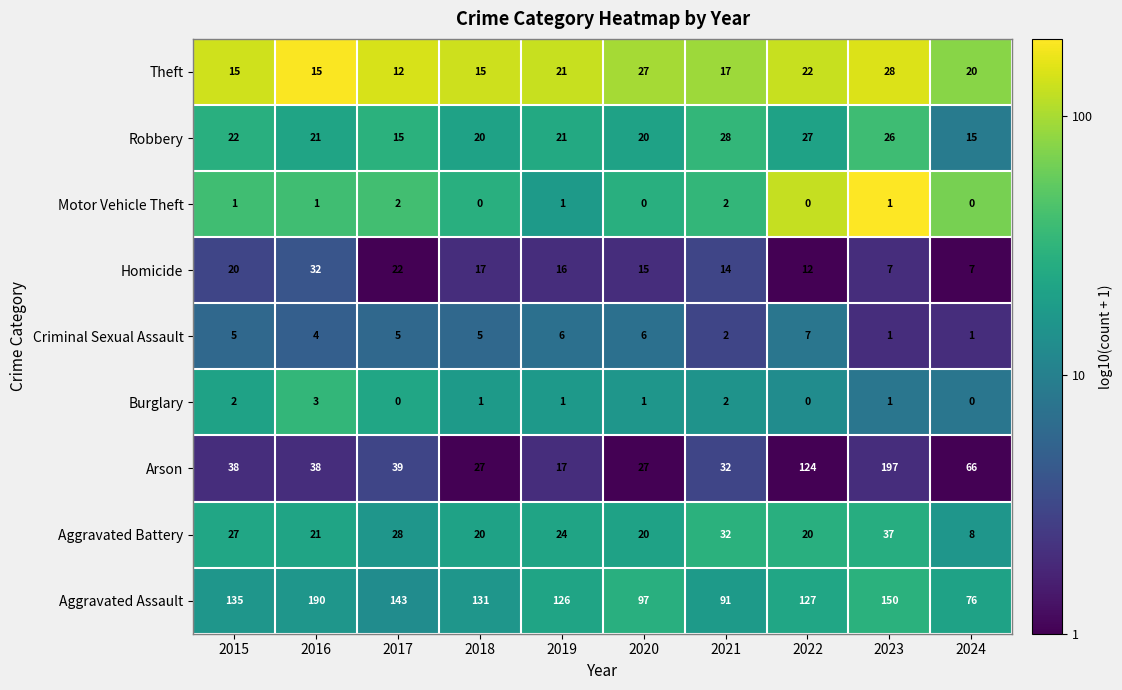

What is the total value across all series at 2020?

213